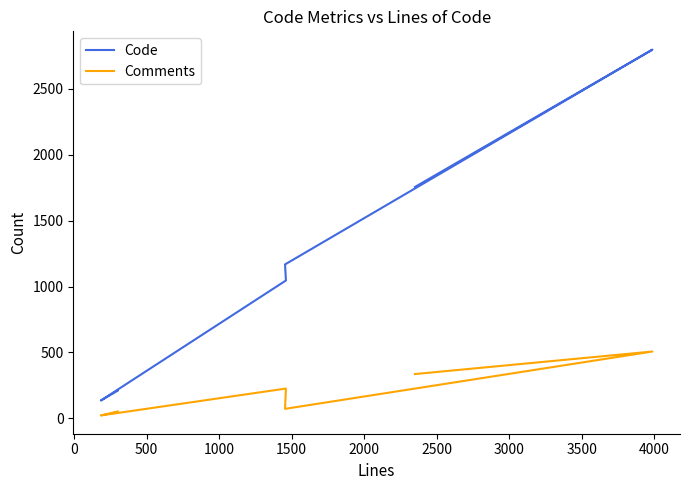

How many series are shown in this chart?

2